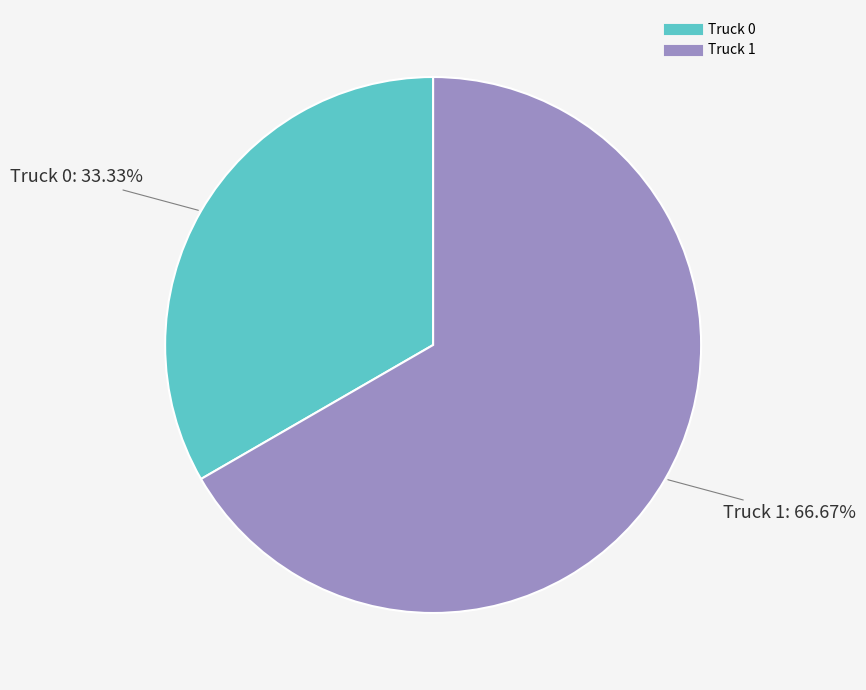

Count the number of slices in the pie.

2